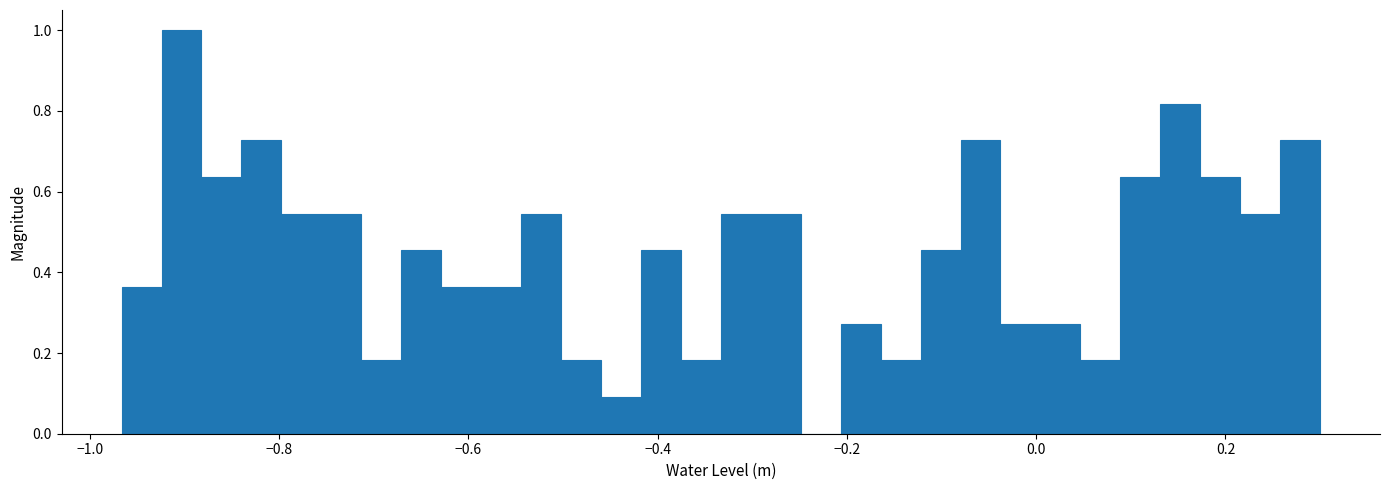

Read against the x-axis, roughly where is the centre of the tallest bar?

-0.90